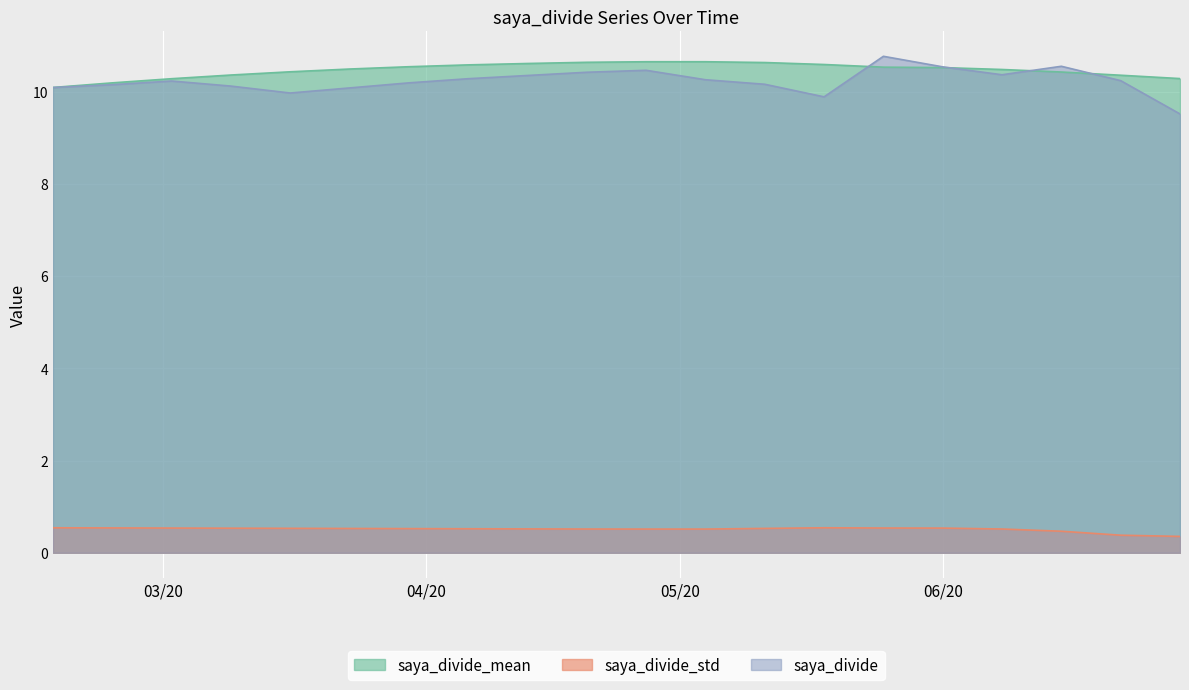

The saya_divide_std series shows 0.5 at 2020-04-20. True or false?

True